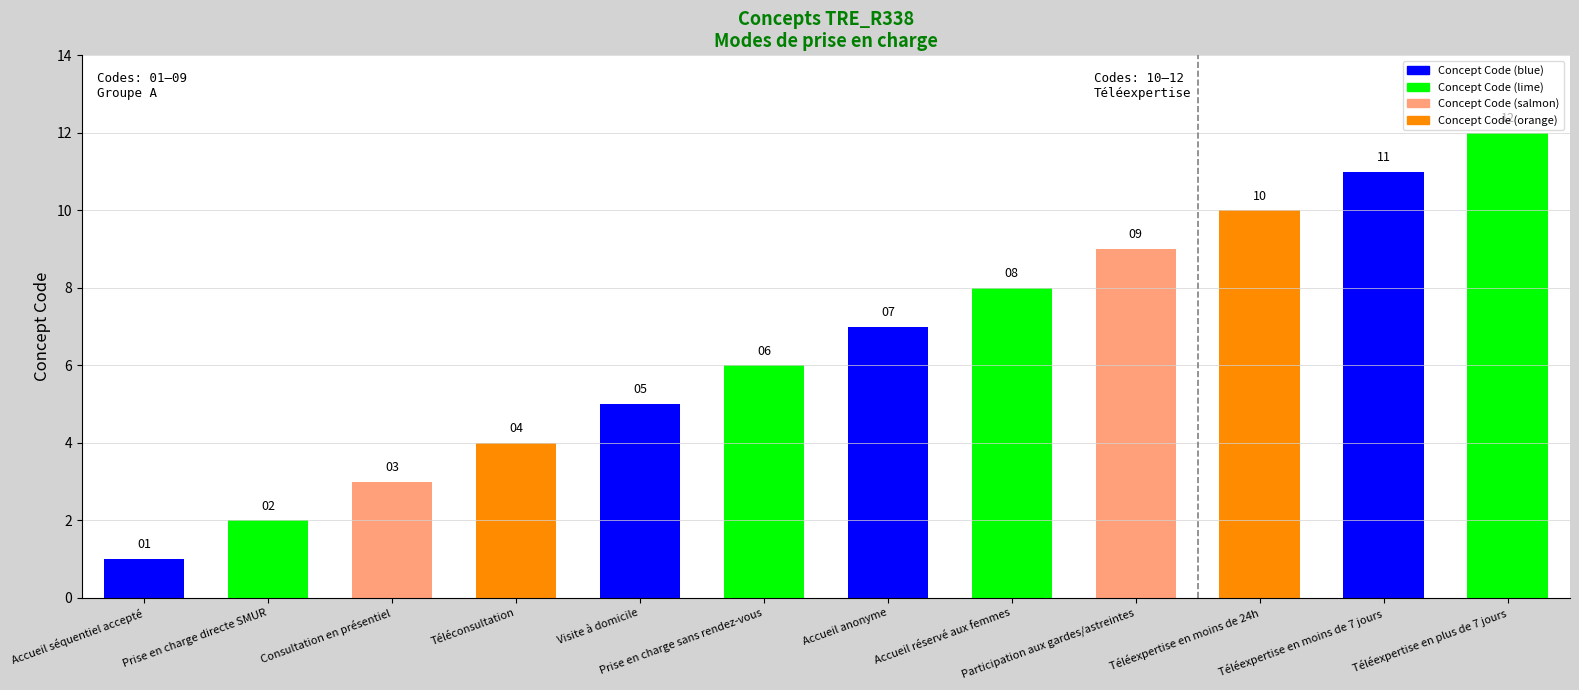

Read the value at Téléexpertise en moins de 7 jours.

11